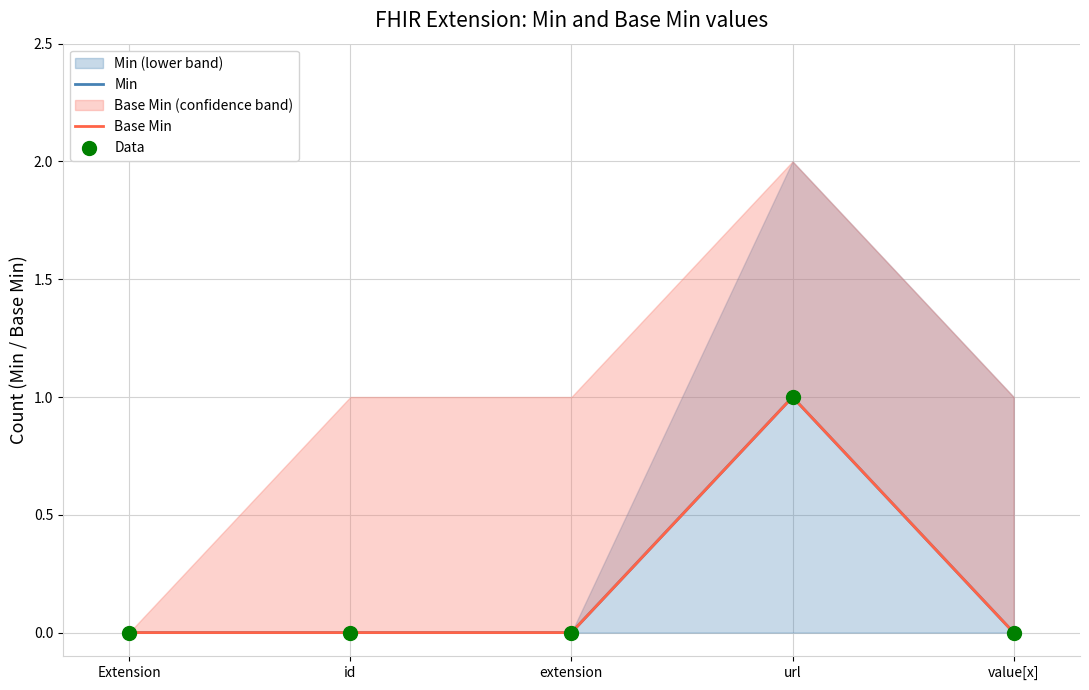

Which series has the largest total across all categories?

Min